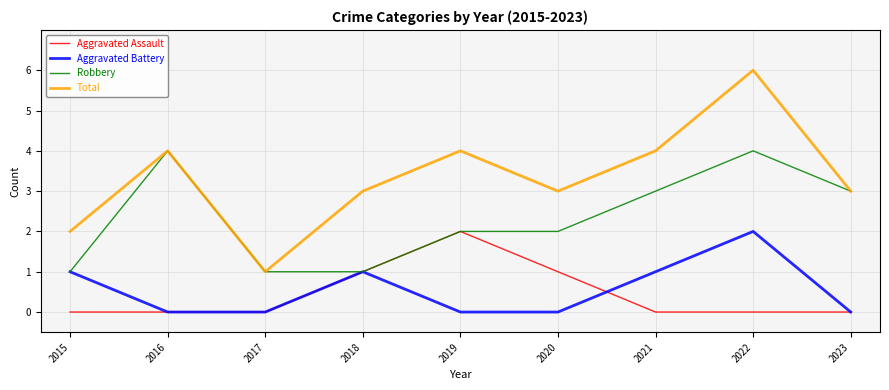

What is the total value across all series at 2018?

6